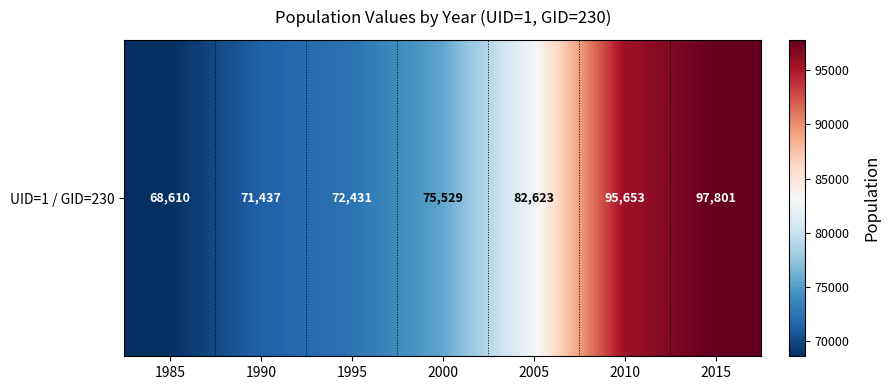

Is it true that the value at 2005 is 82623?

True